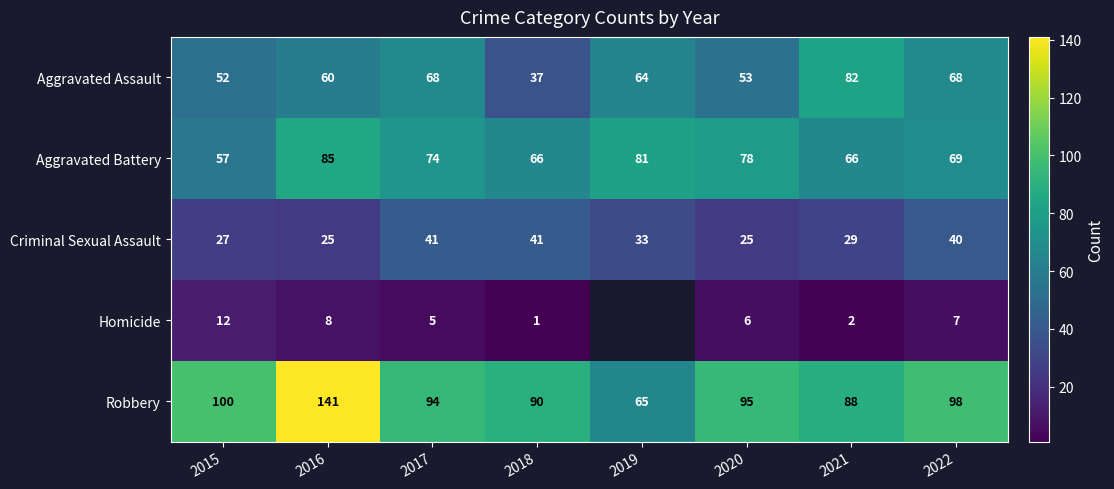

What is the total value across all series at 2022?

282